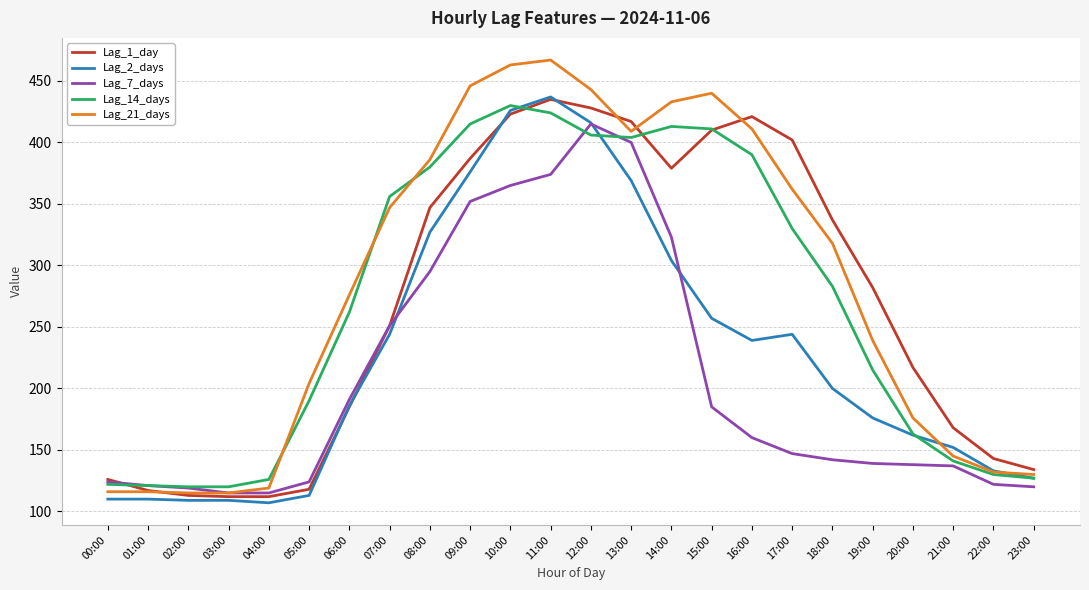

What is the maximum value shown in the chart?

467